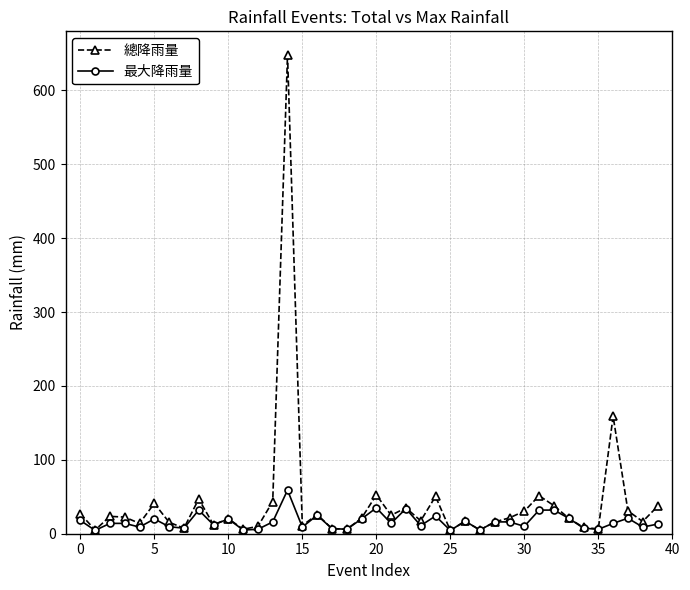

What is the sum of all 總降雨量 values?

1658.0